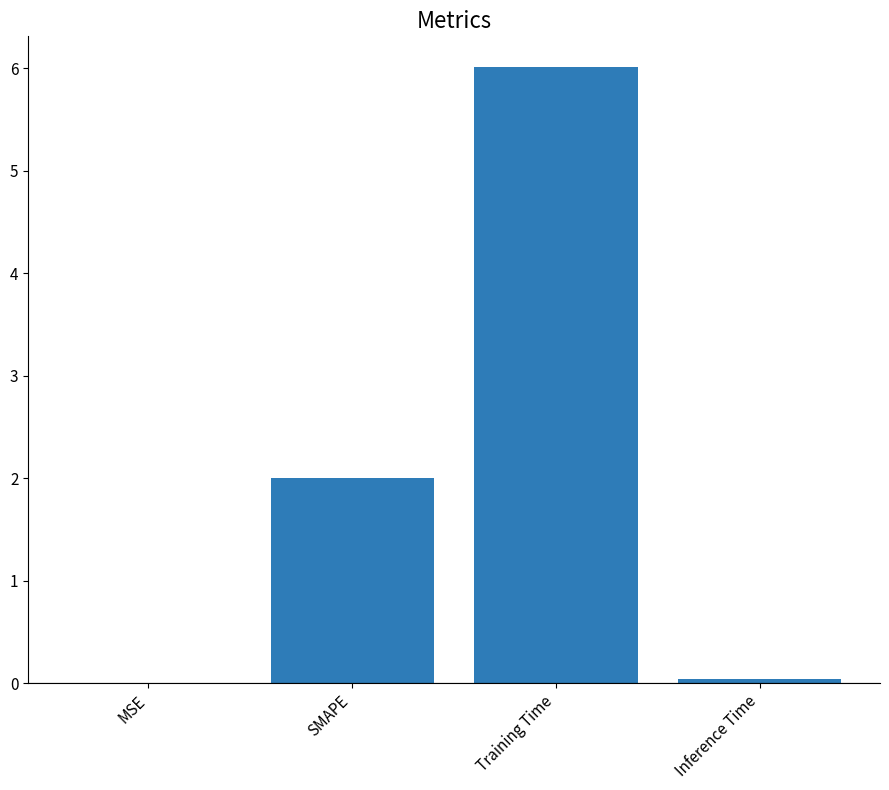

Which label corresponds to the largest value in the chart?

Training Time